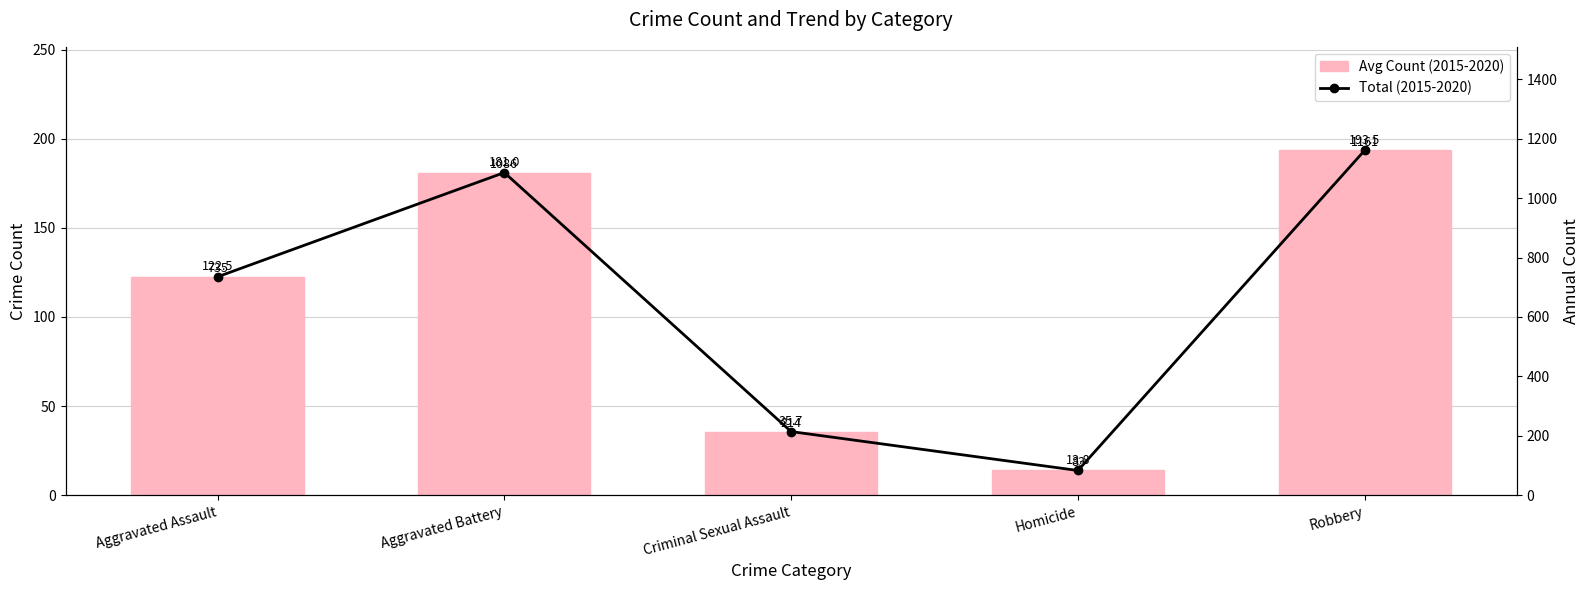

At which label does Avg Count (2015-2020) first exceed 122?

Aggravated Assault